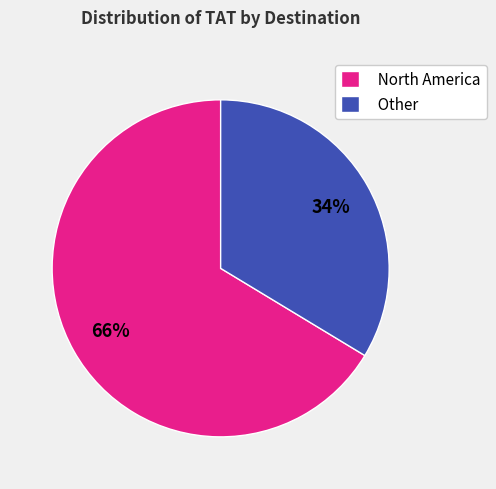

Combined, do Other and North America account for over 50%?

Yes